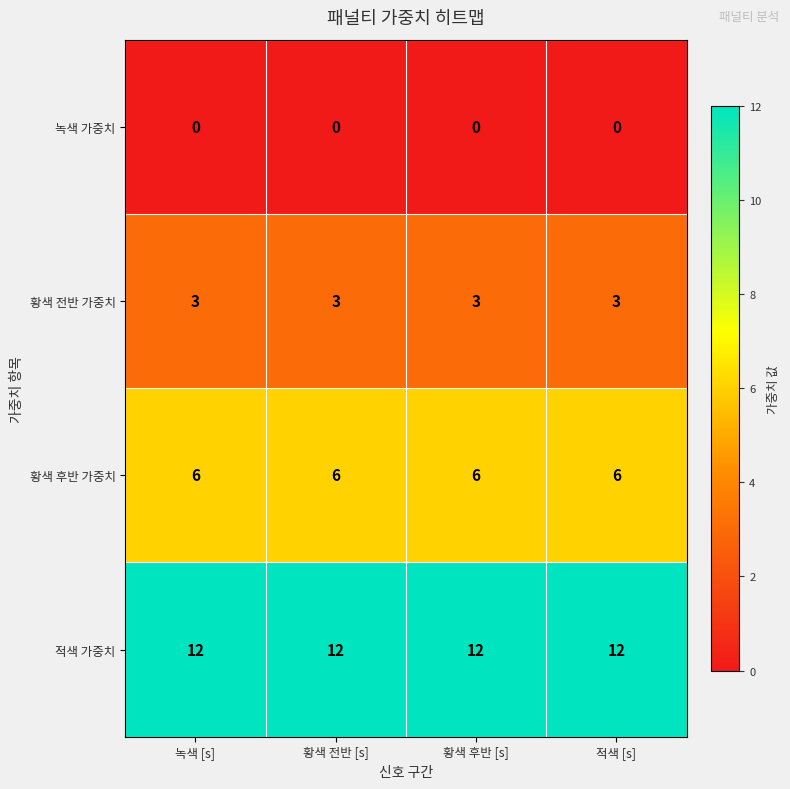

What is the total value across all series at 황색 후반 [s]?

21